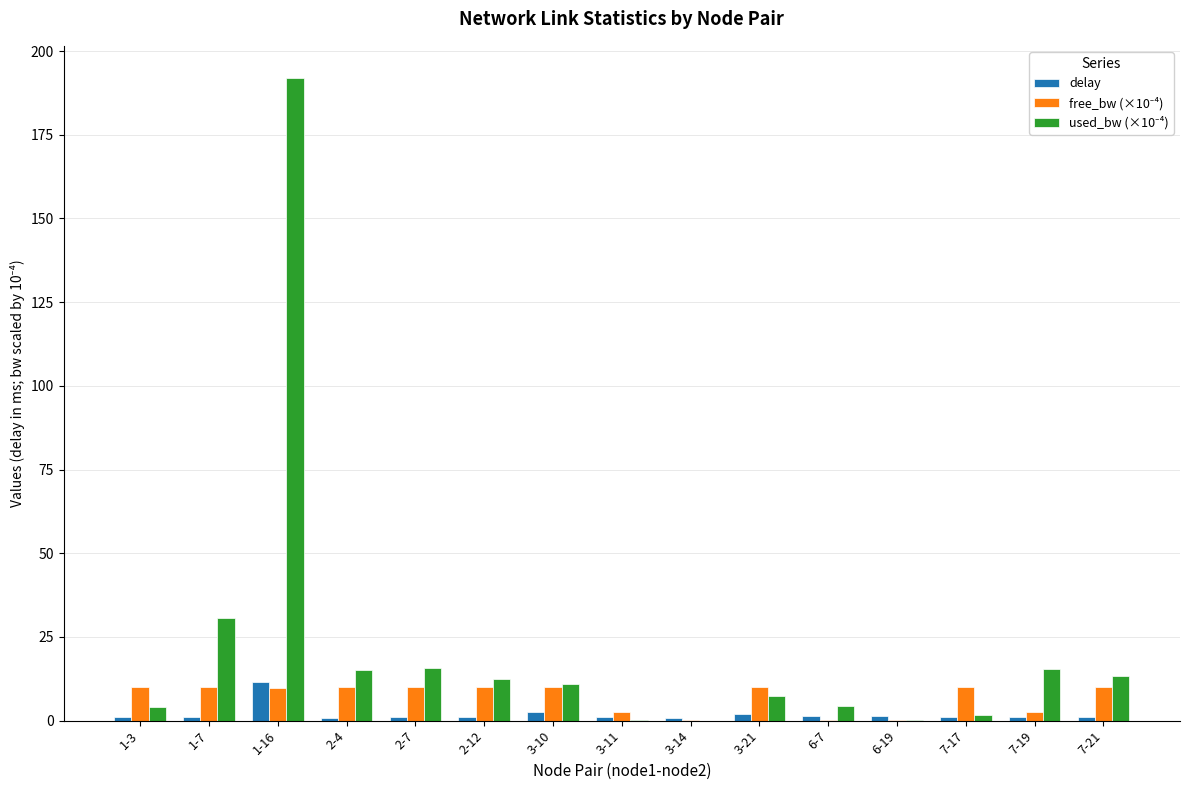

What is the sum of all delay values?

29.4